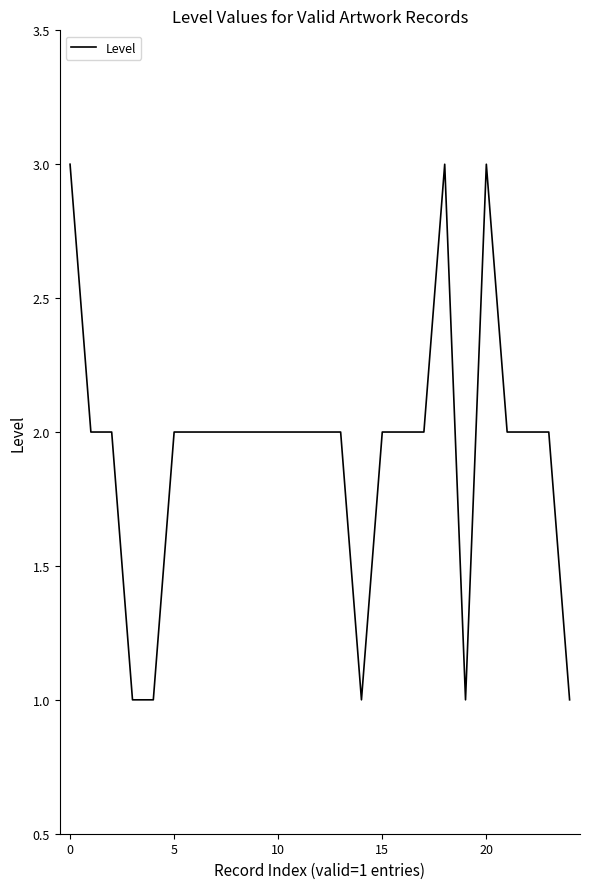

What is the maximum value shown in the chart?

3